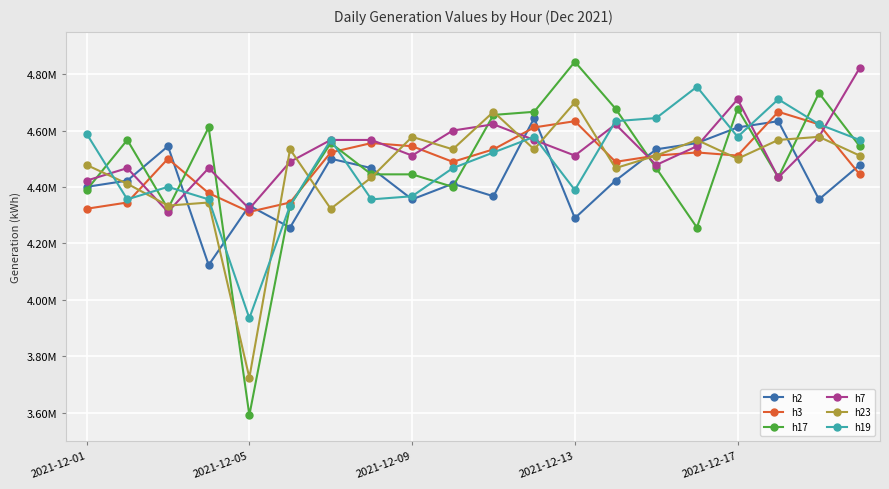

Which label corresponds to the smallest value in the chart?

2021-12-05